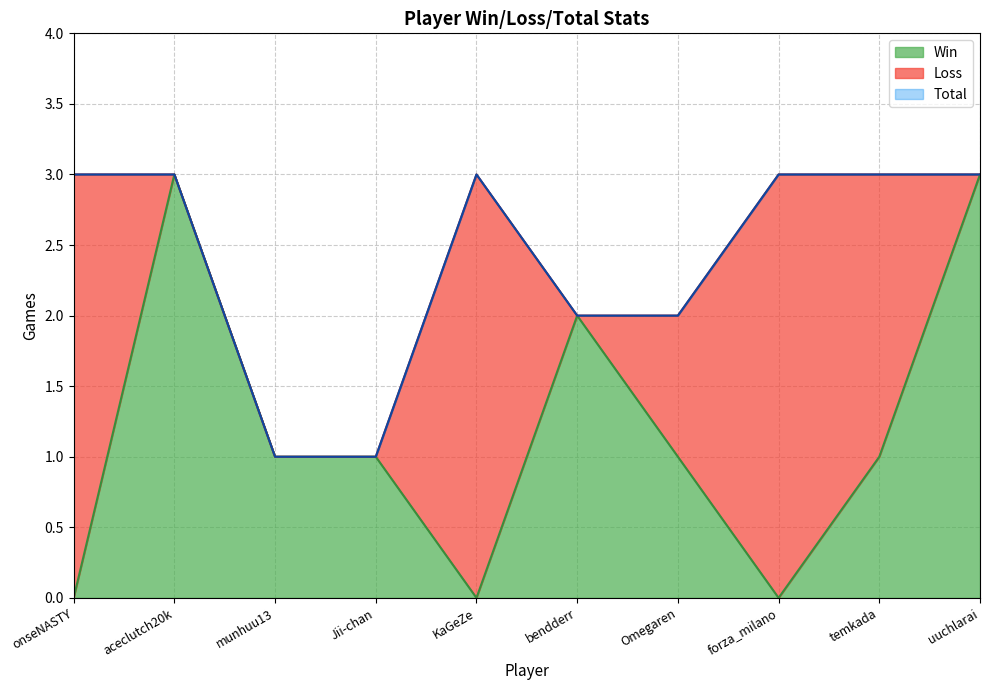

Where is the first local maximum for Total?

KaGeZe